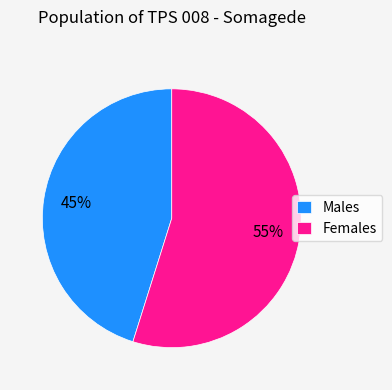

What is the smallest slice in the pie chart?

Males